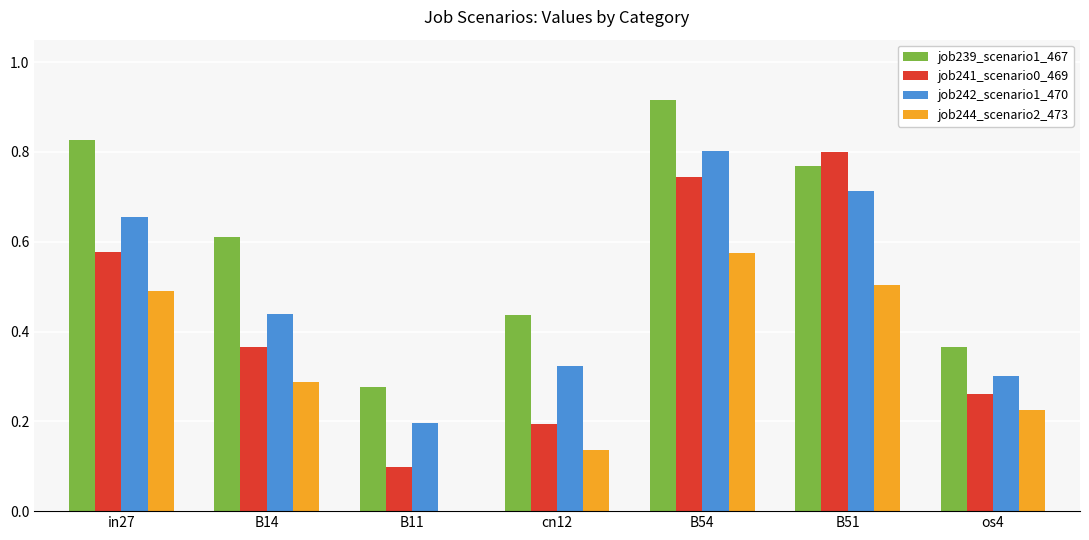

At which category is the sum across all series the highest?

B54